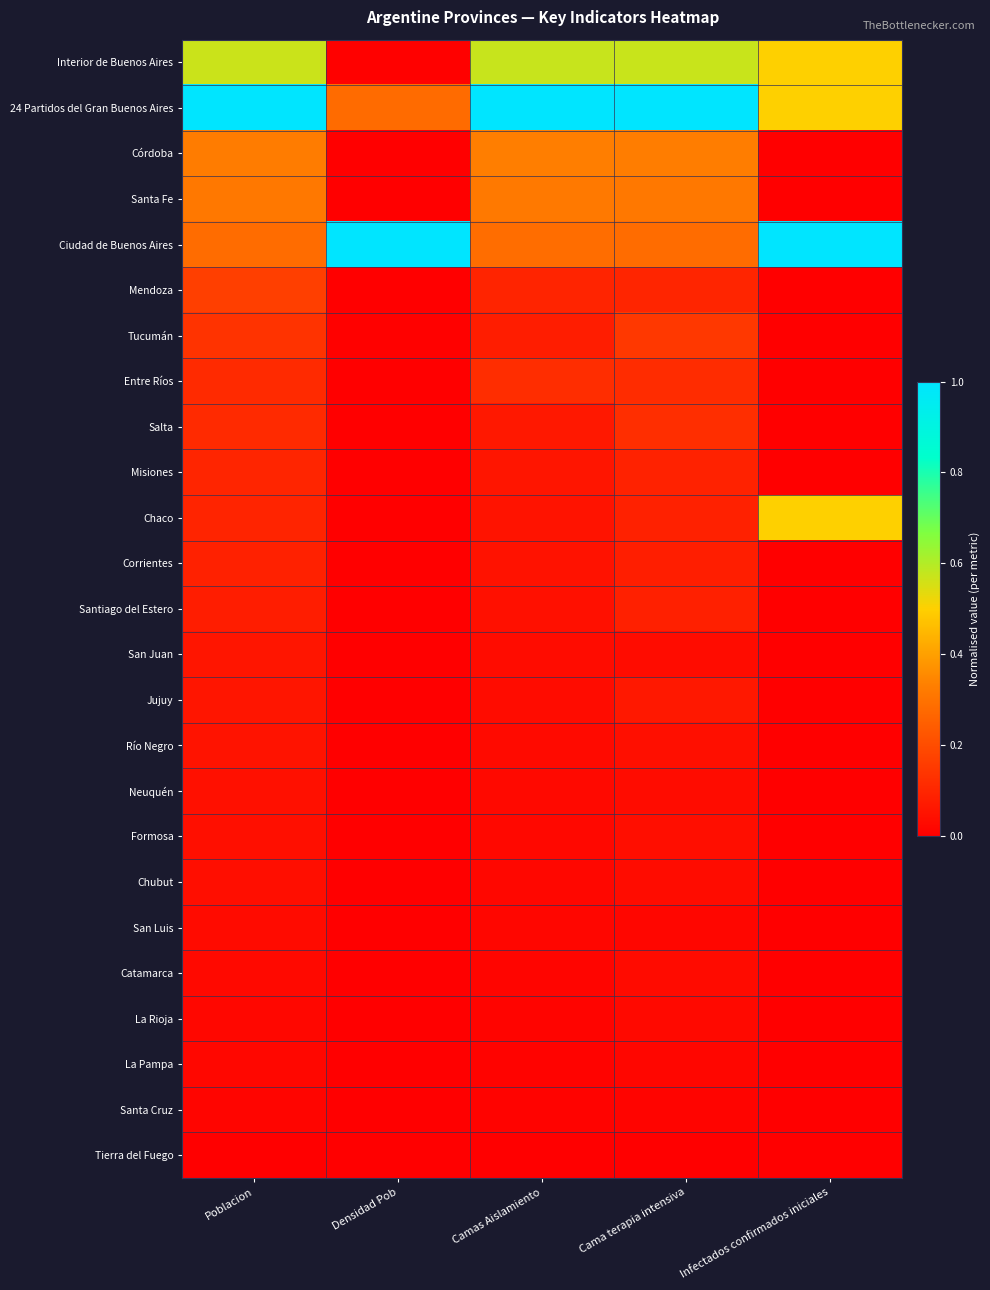

Which has a higher value, Infectados confirmados iniciales or Camas Aislamiento?

Camas Aislamiento